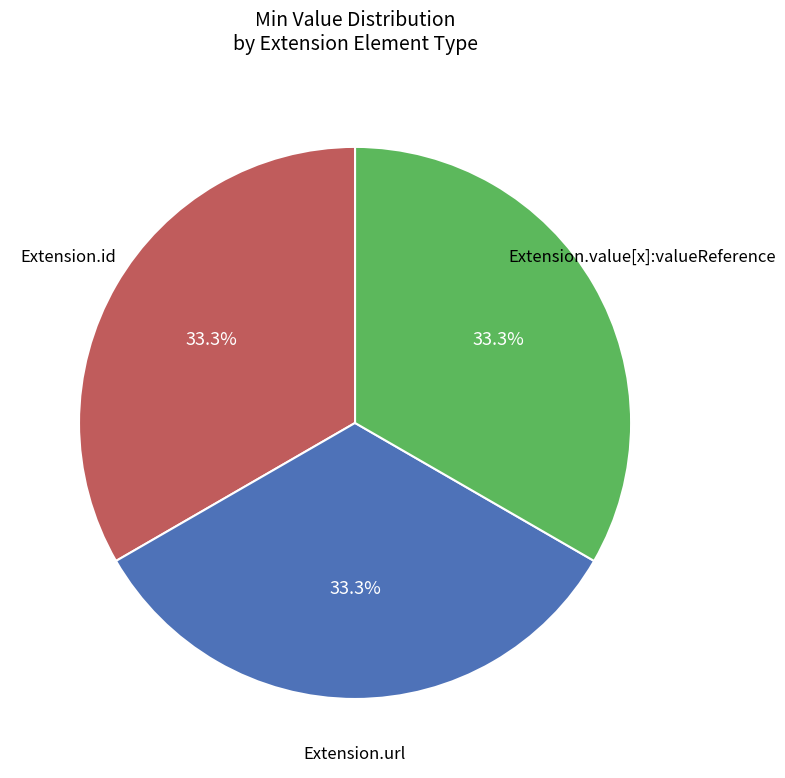

Does Extension.url account for over 50% of the chart?

No